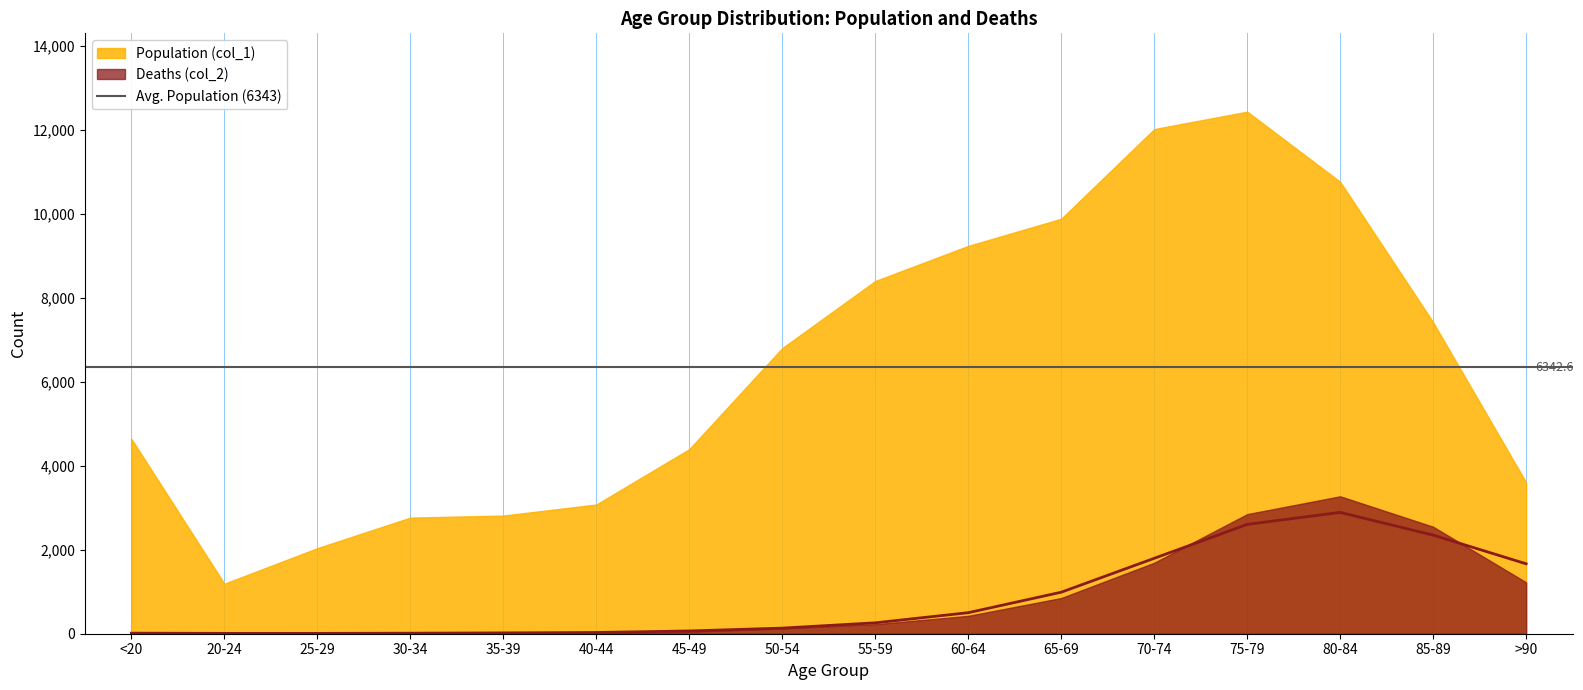

What is the smallest value displayed?

8.0